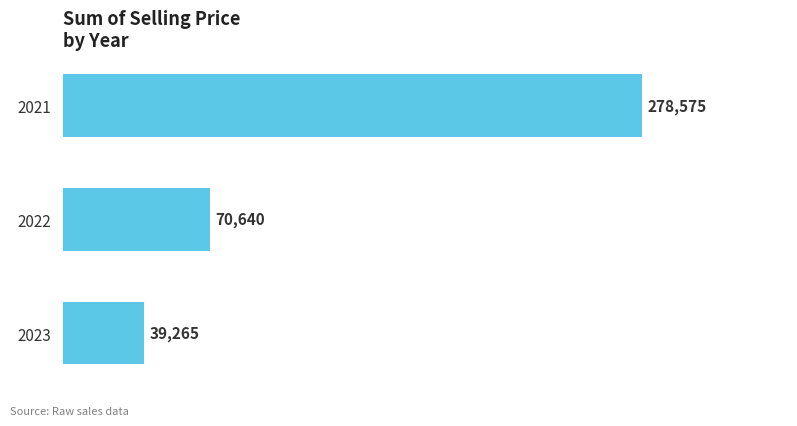

What is the value of the 1st bar from the top?

278574.6